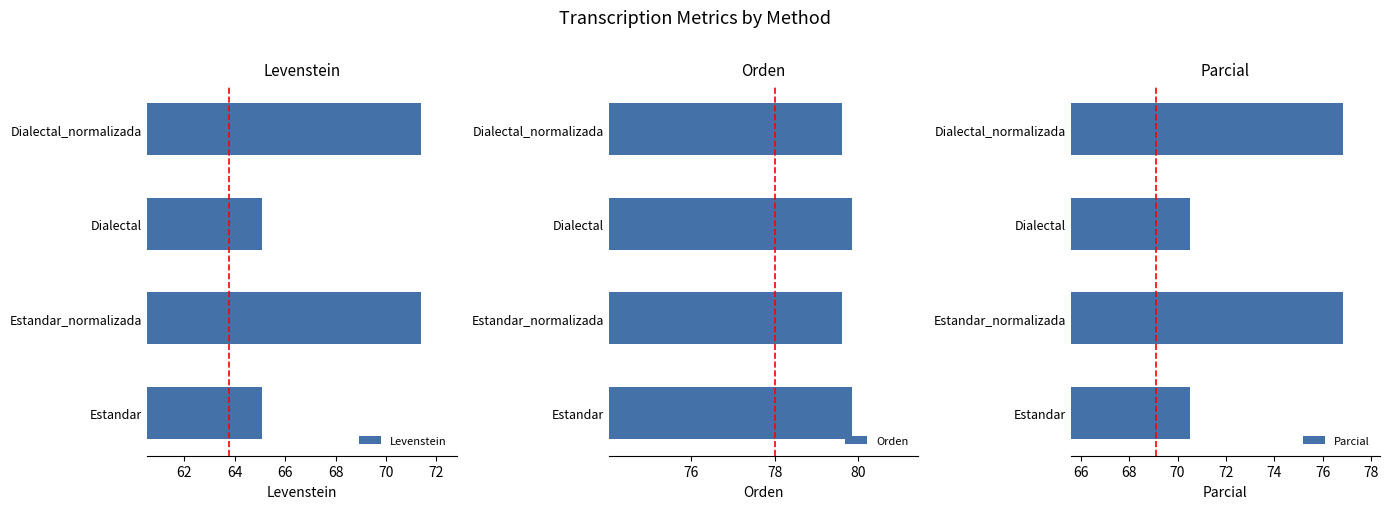

Reading left to right, extract all data points from this chart.

Levenstein: 65.1	71.4	65.1	71.4
Orden: 79.8	79.6	79.8	79.6
Parcial: 70.5	76.8	70.5	76.8